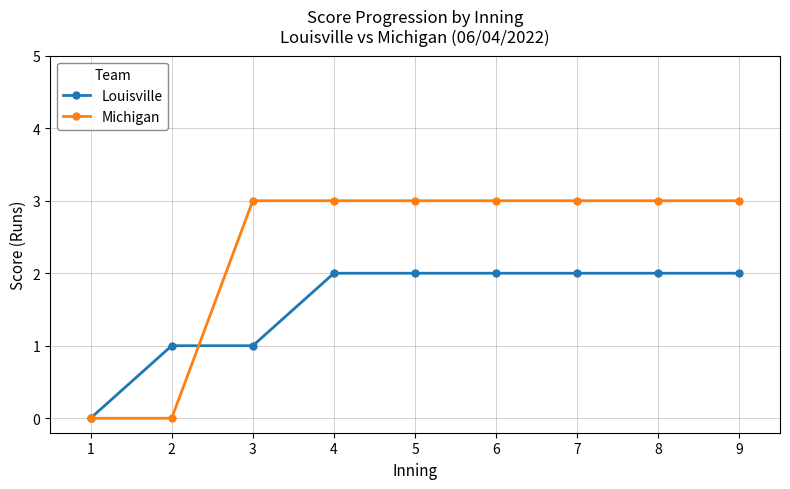

What are all the series names shown in the legend?

Louisville, Michigan